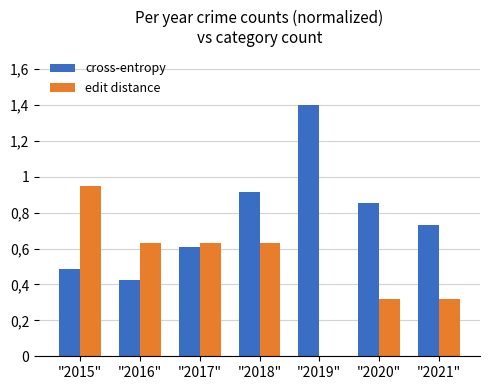

Are the bars horizontal?

No